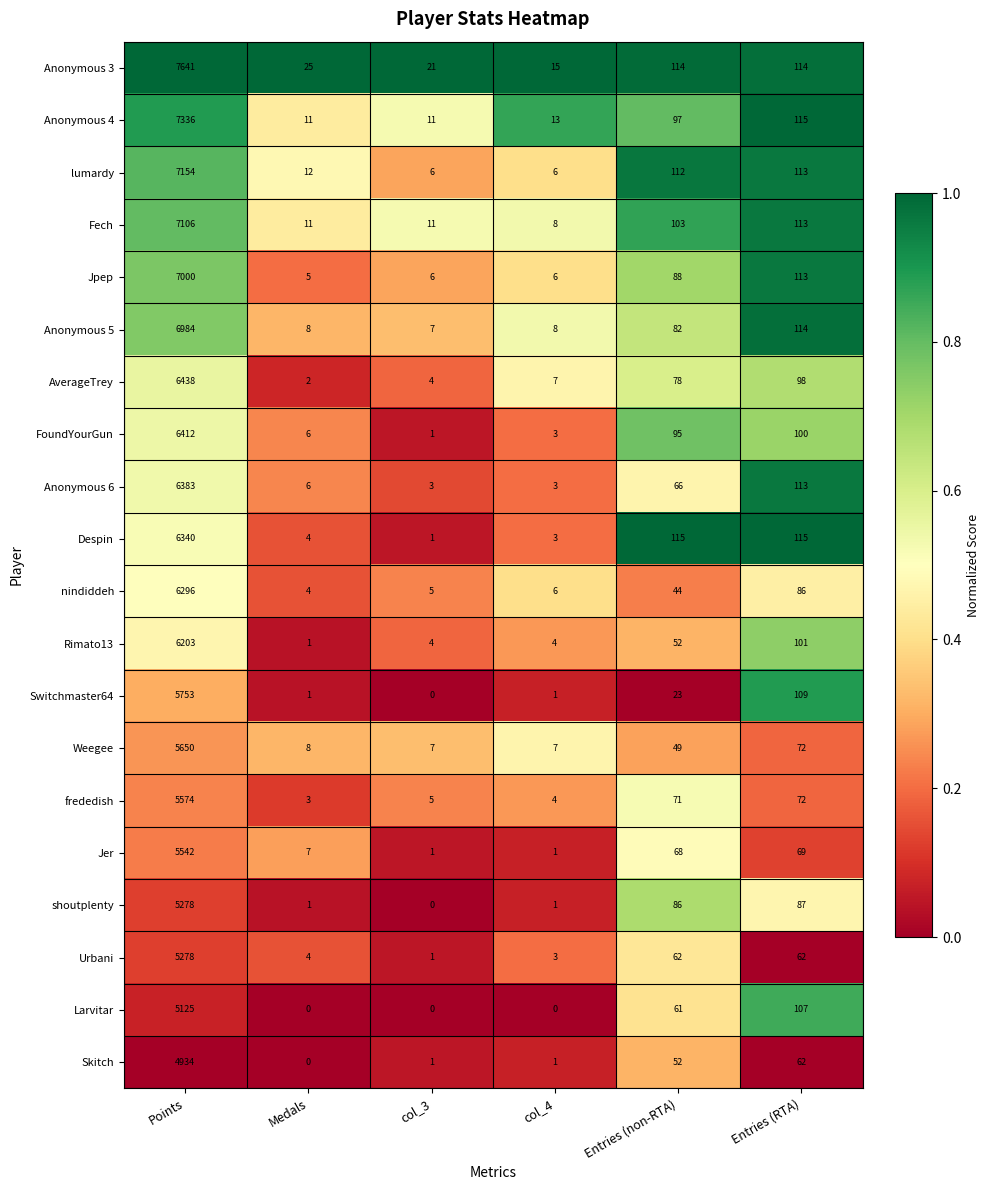

What is the difference between the maximum and minimum values in the Jpep series?

6995